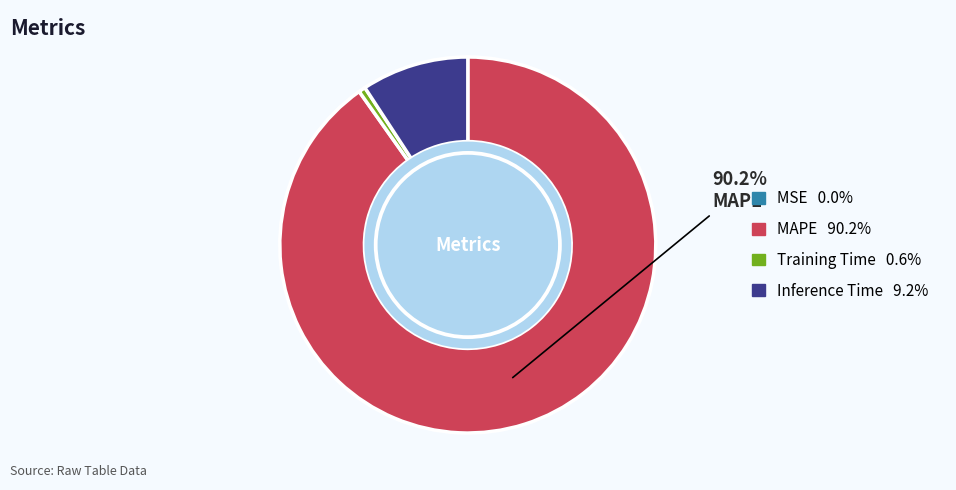

To the nearest percent, what is the average slice percentage?

25%